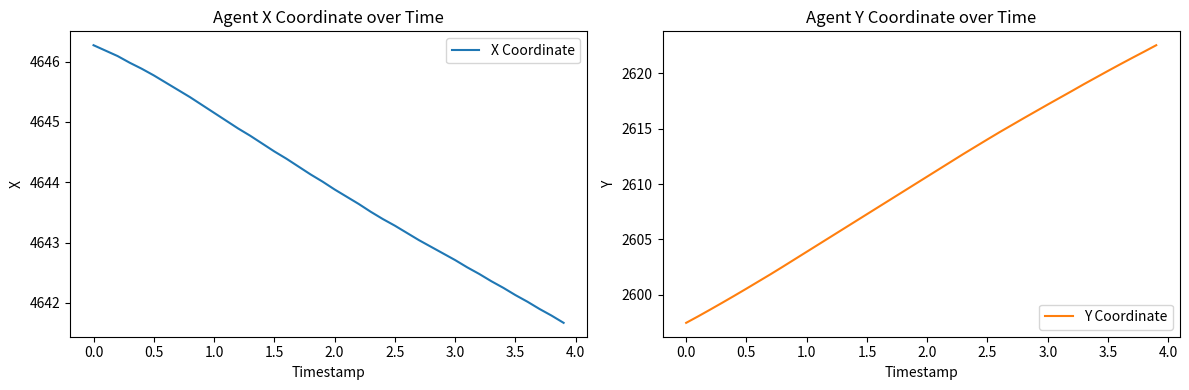

How many distinct data groups are displayed?

2